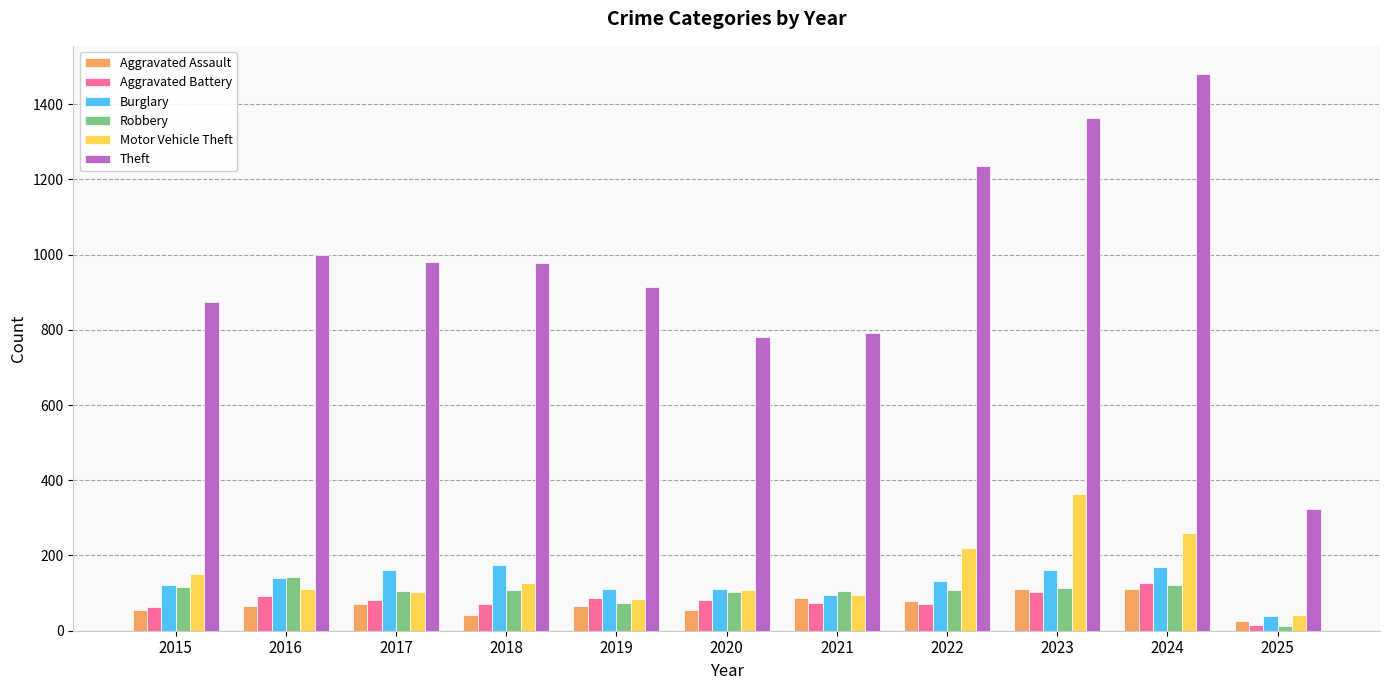

At which label is Motor Vehicle Theft closest to 202?

2022